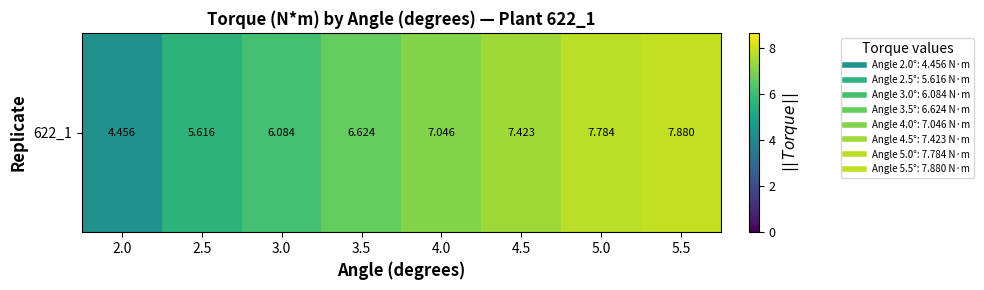

True or false: the data shows 7.0 at 4.0.

True